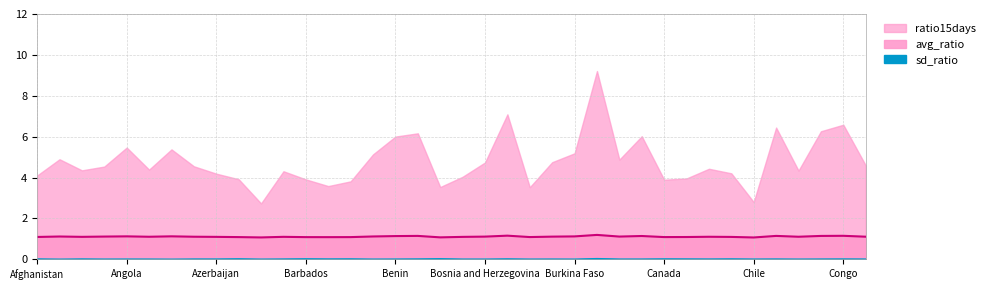

Which has a higher value, Algeria or Australia?

Australia